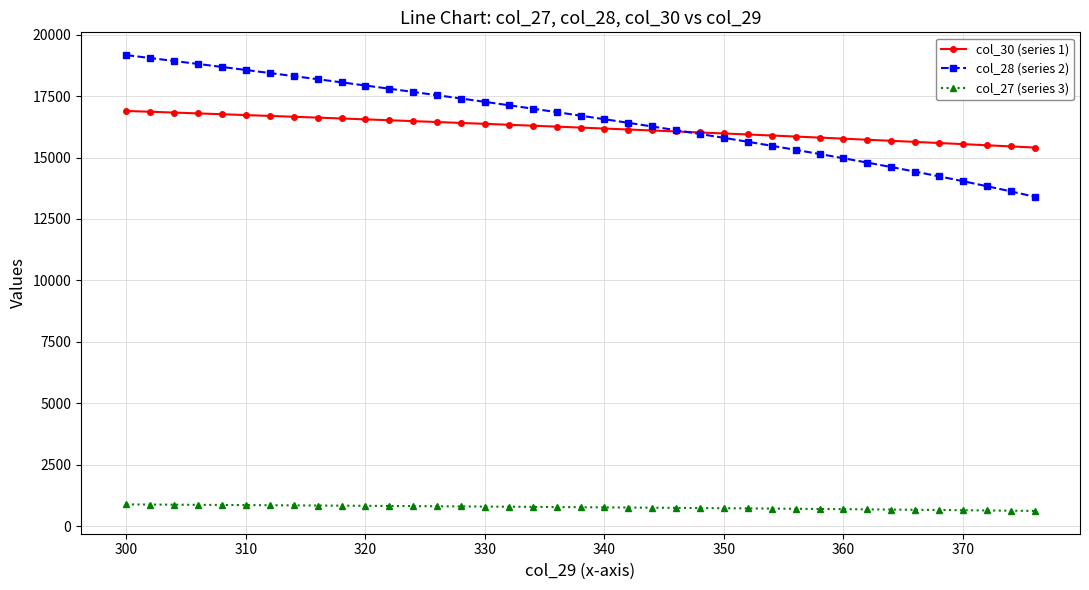

List the series in order of their peak value, highest first.

col_28 (series 2), col_30 (series 1), col_27 (series 3)